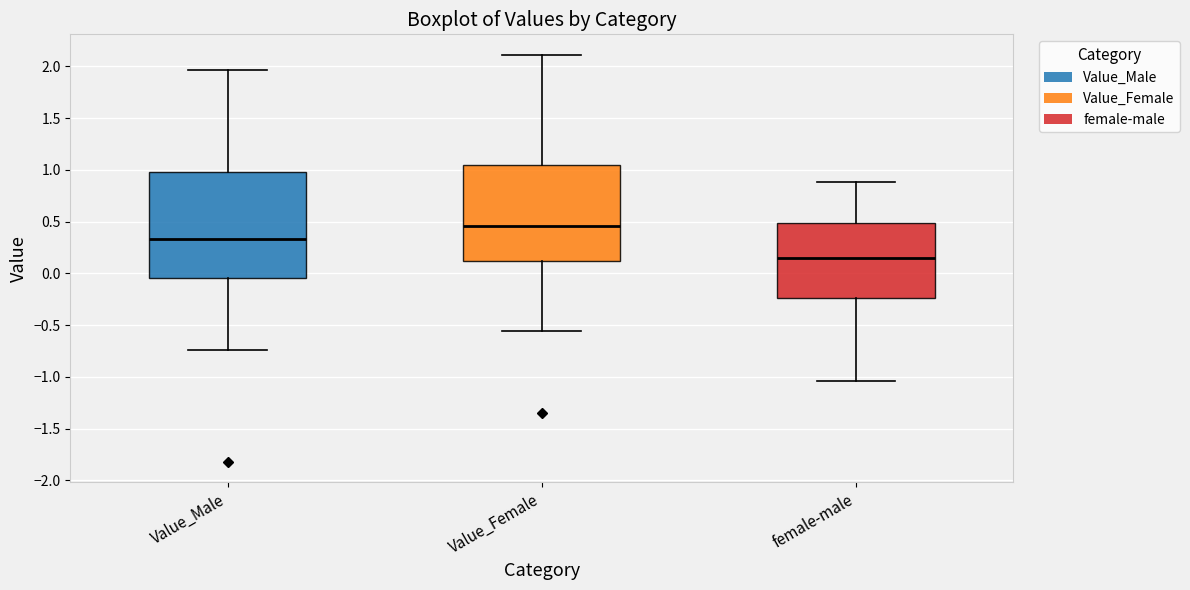

Reading left to right, transcribe this box plot: for each box, give where its median line is, the range the box spans, and where its two whiskers end, as read against the y-axis. The values are not printed on the chart, so give them approximately, as read against the axis.

Value_Male: median 0.35, box -0.05 to 1.00, whiskers -0.75 to 1.95
Value_Female: median 0.45, box 0.10 to 1.05, whiskers -0.55 to 2.10
female-male: median 0.15, box -0.25 to 0.50, whiskers -1.05 to 0.90